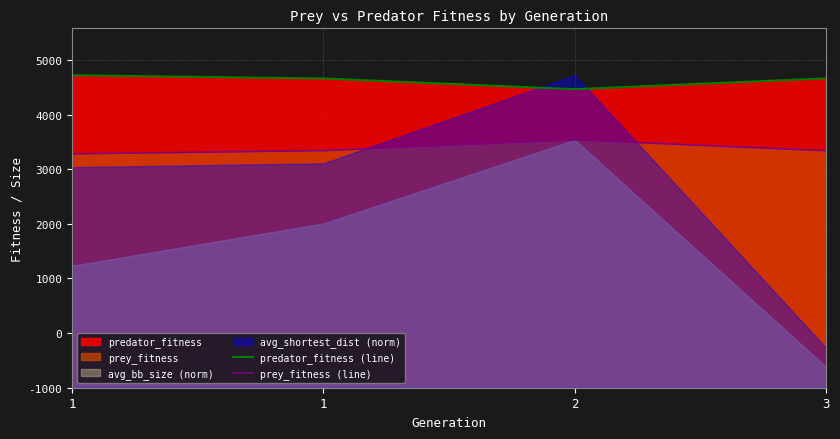

At which label does predator_fitness (line) reach its peak?

1